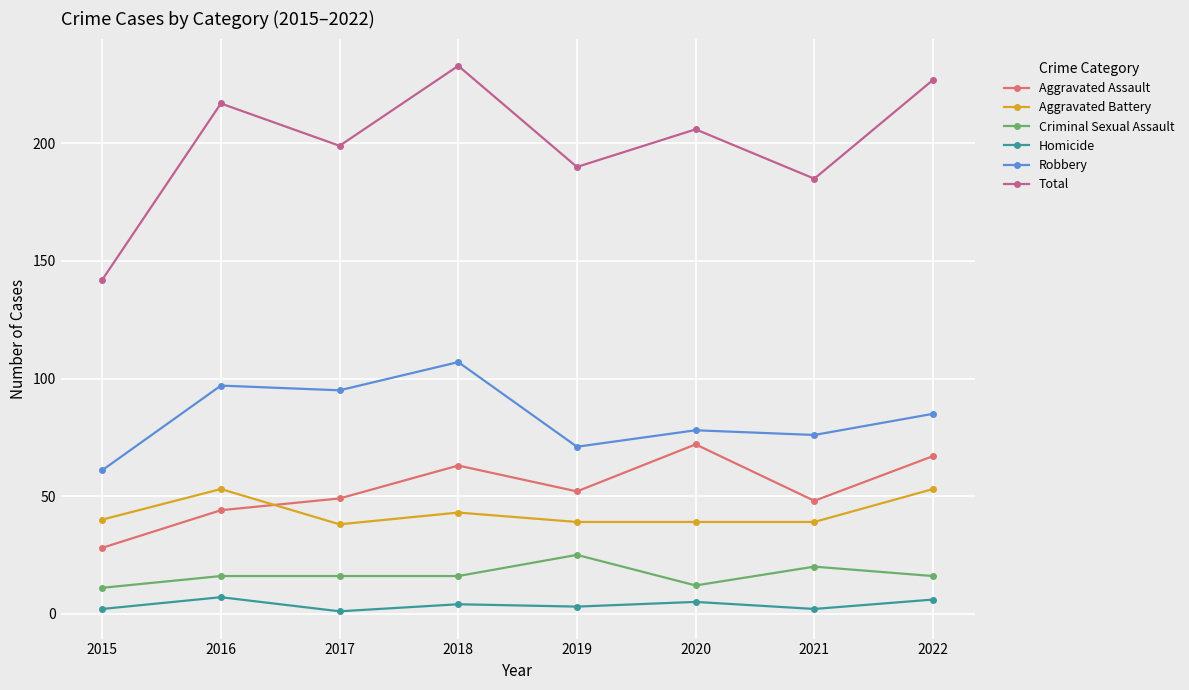

True or false: Aggravated Battery has more than 0 interior local peaks.

True